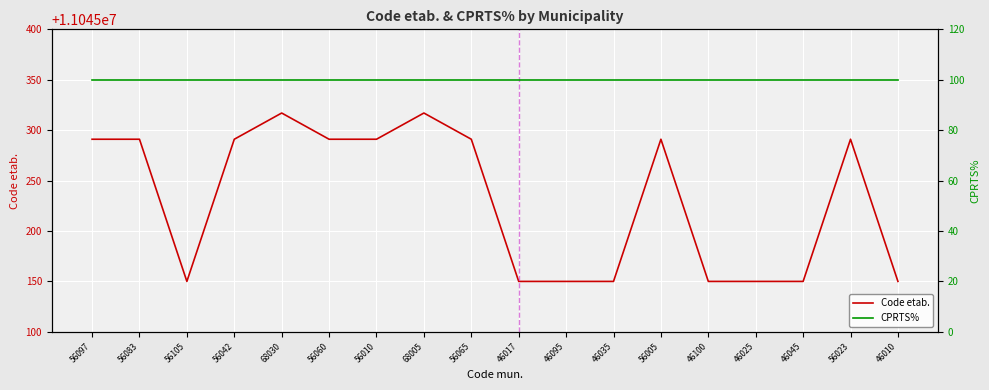

Is the value of Code etab. at 68005 greater than the value of CPRTS% at 46045?

Yes